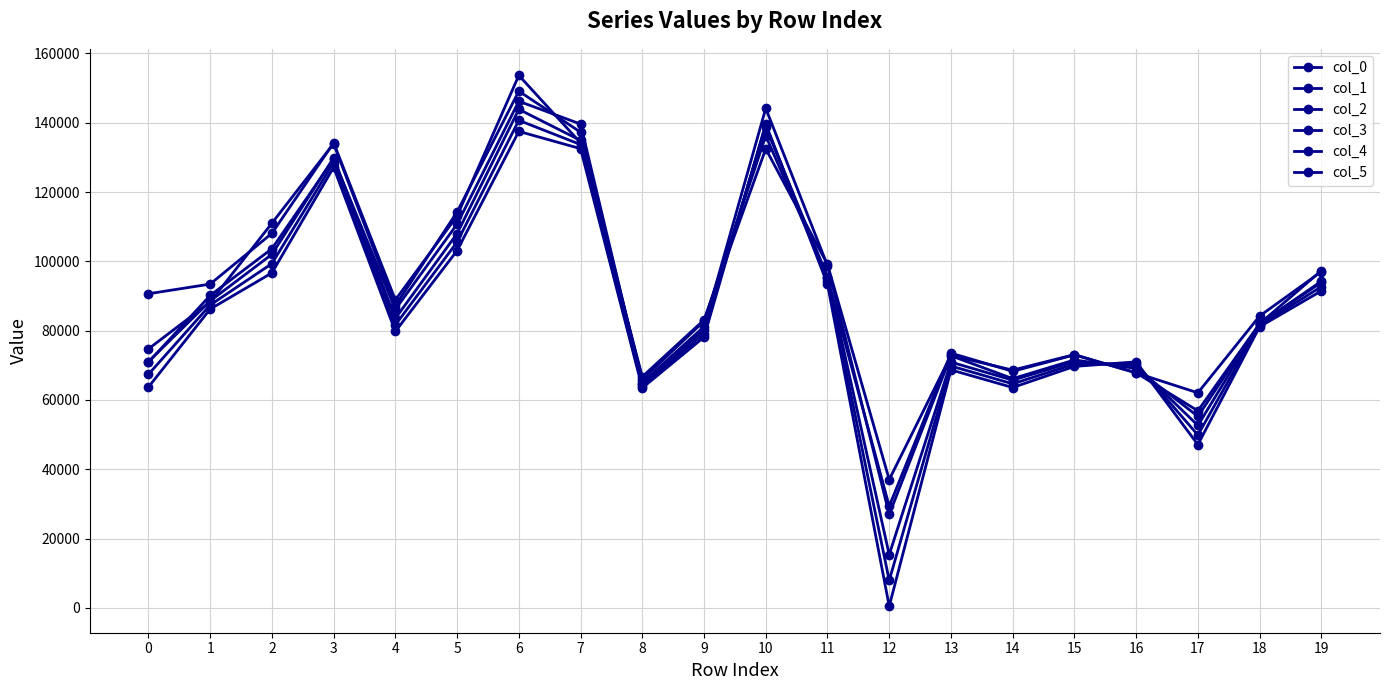

Between which two adjacent categories do col_2 and col_4 first intersect?

0 and 1